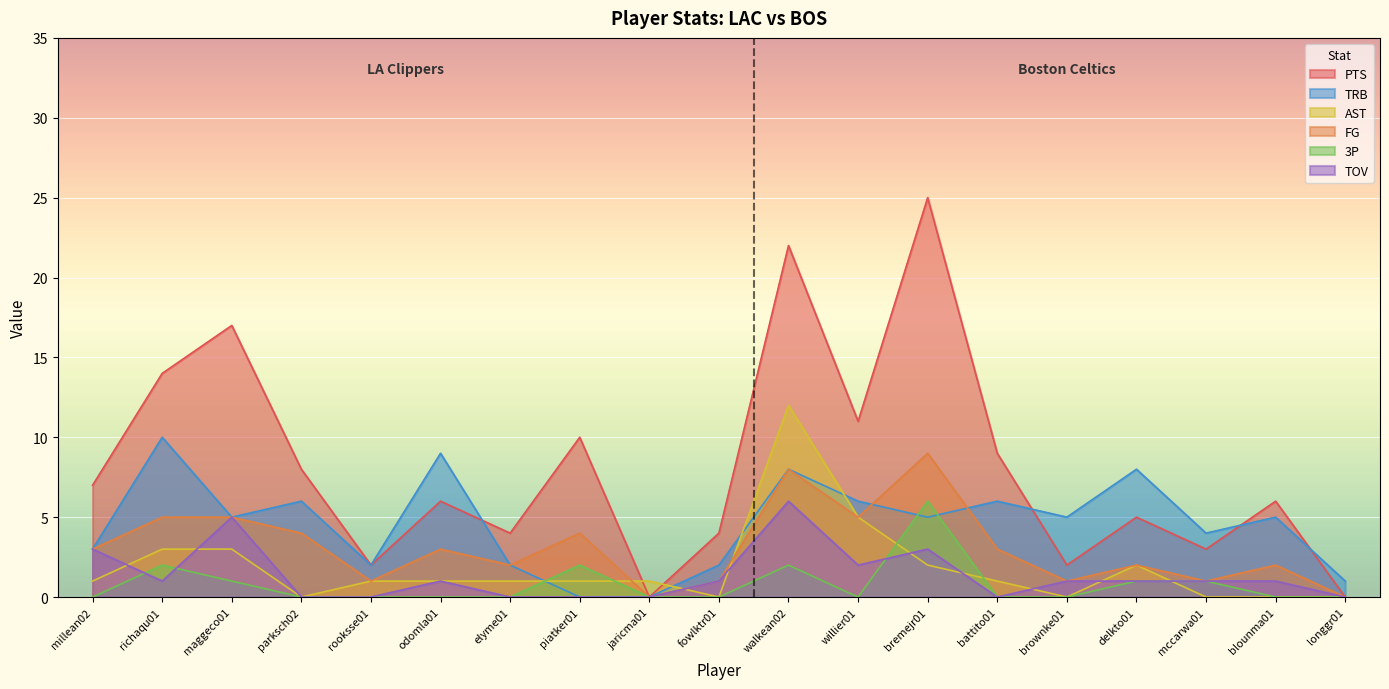

Which series has the largest total across all categories?

PTS